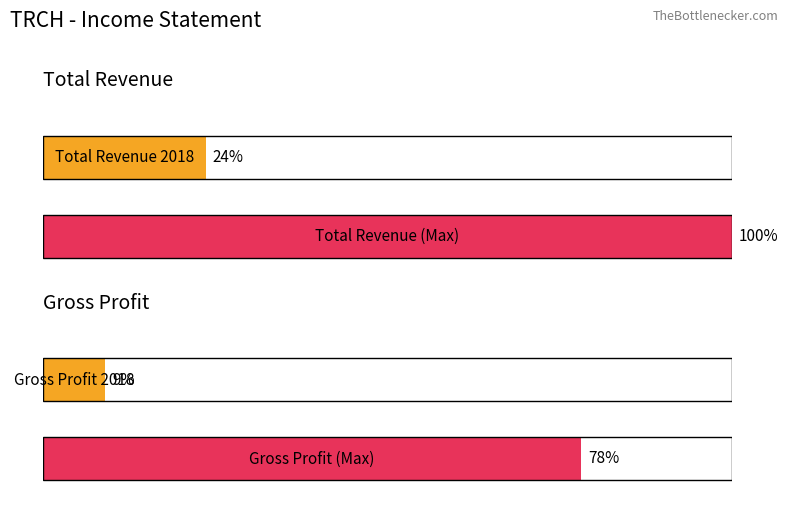

True or false: Gross Profit has a value of 2936 at 2011.

False